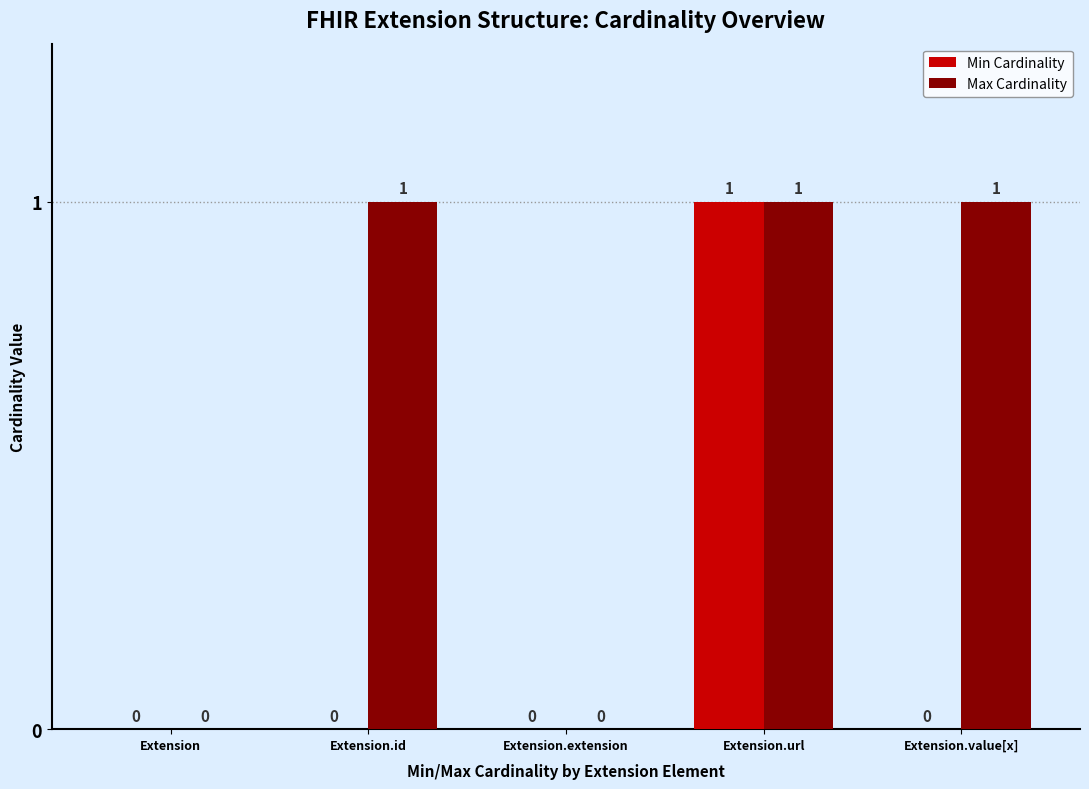

What is the sum of all Max Cardinality values?

3